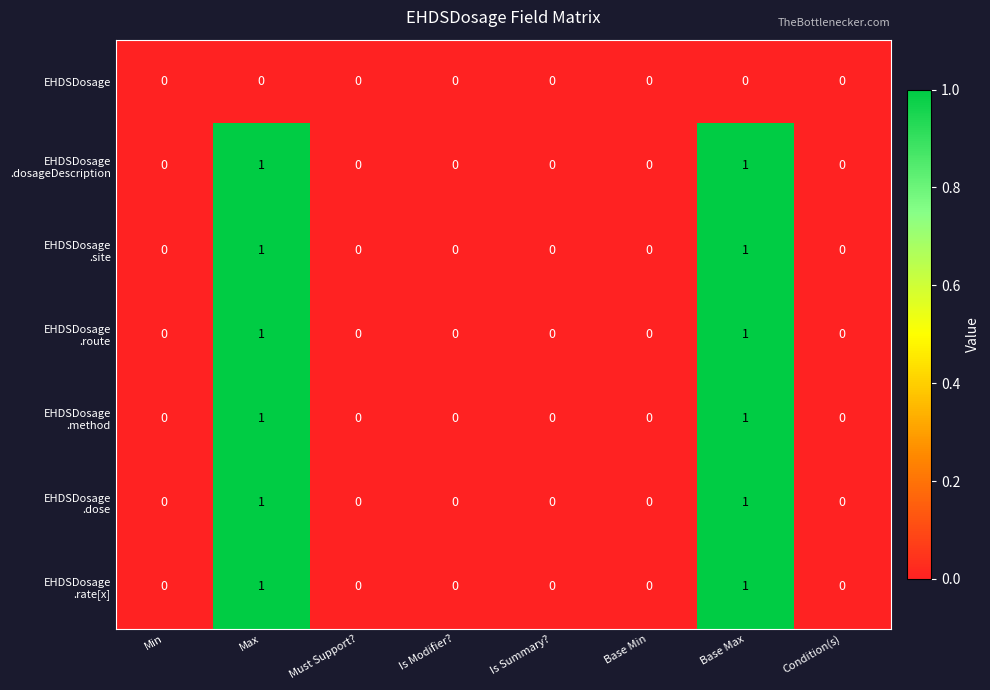

What is the greatest value displayed?

1